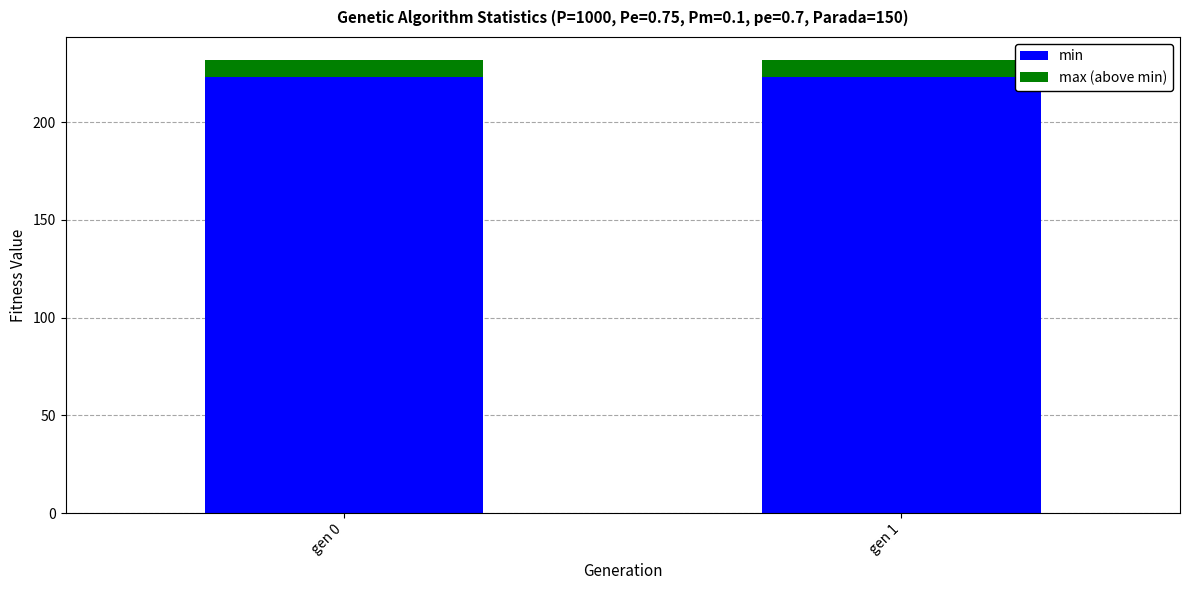

Are the bars grouped side by side (vs. stacked)?

No